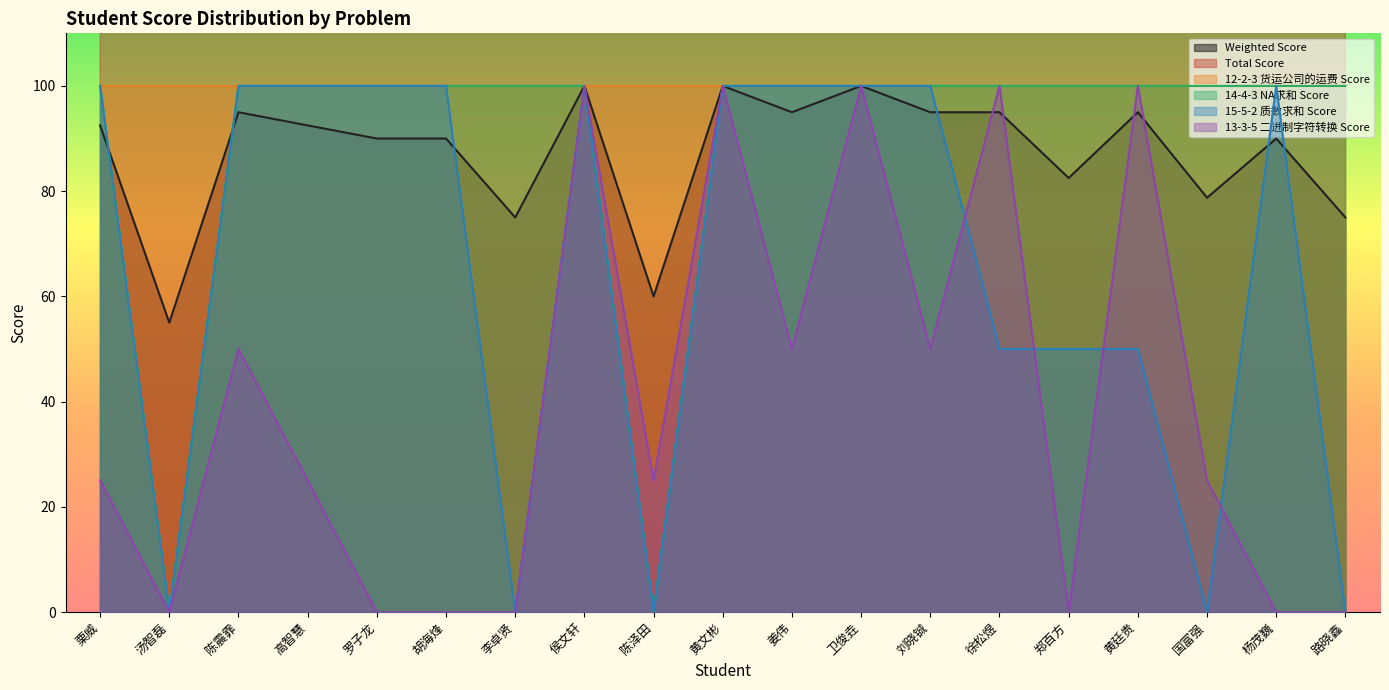

True or false: Total Score and 14-4-3 NA求和 Score intersect in this chart.

False